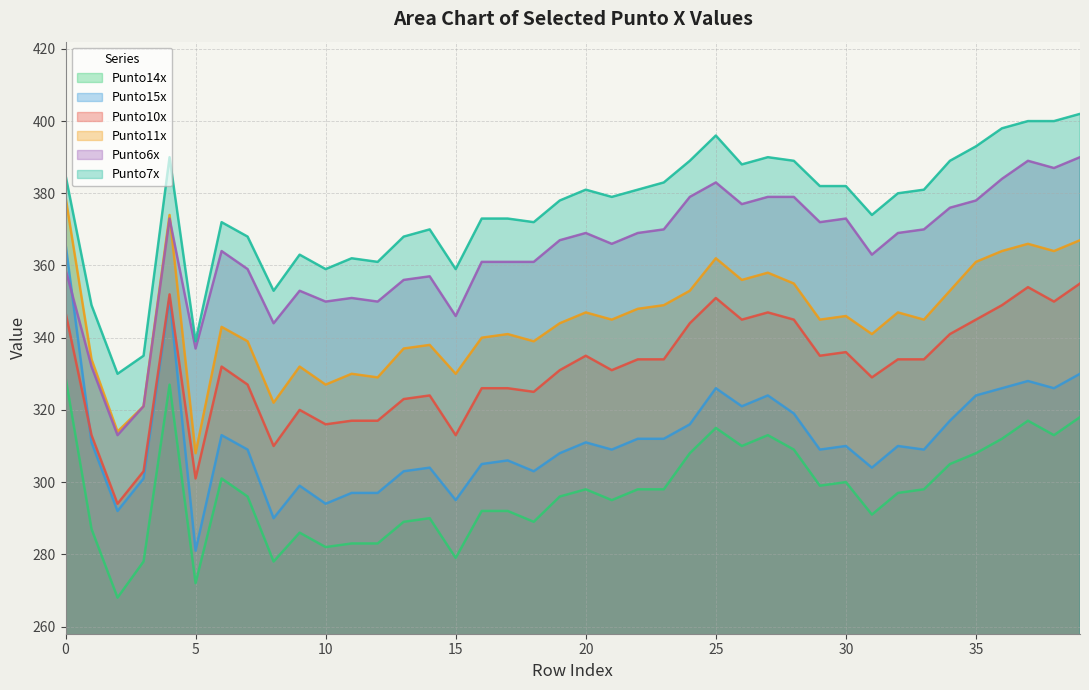

True or false: Punto7x has more than 1 points higher than both neighbors.

True